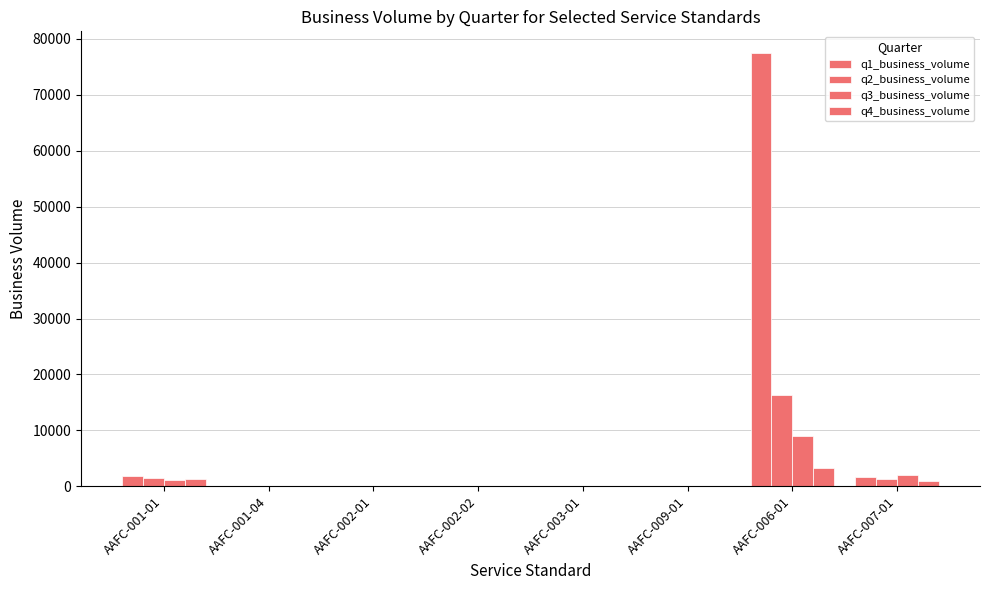

How many series are shown in this chart?

4